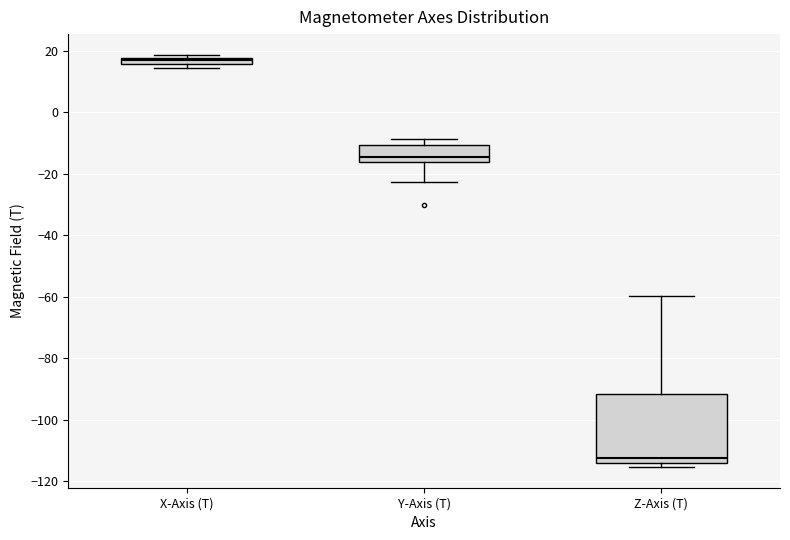

Where is the lower edge of the box for X-Axis (T) on the y-axis? The values are not printed on the chart, so give them approximately, as read against the axis.

16